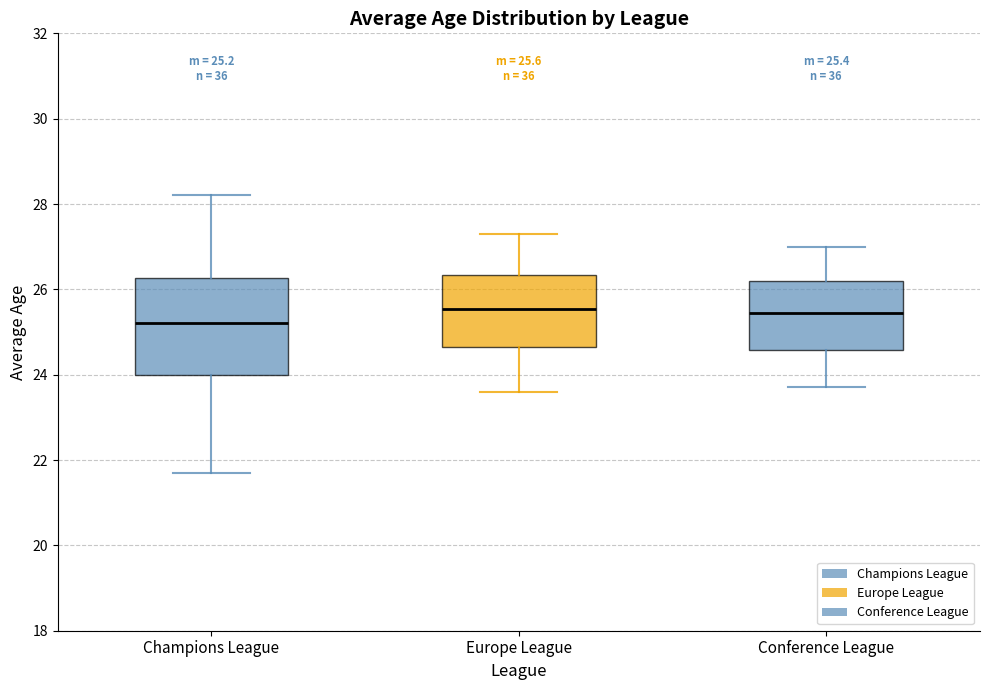

Which box has the lowest median line?

Champions League